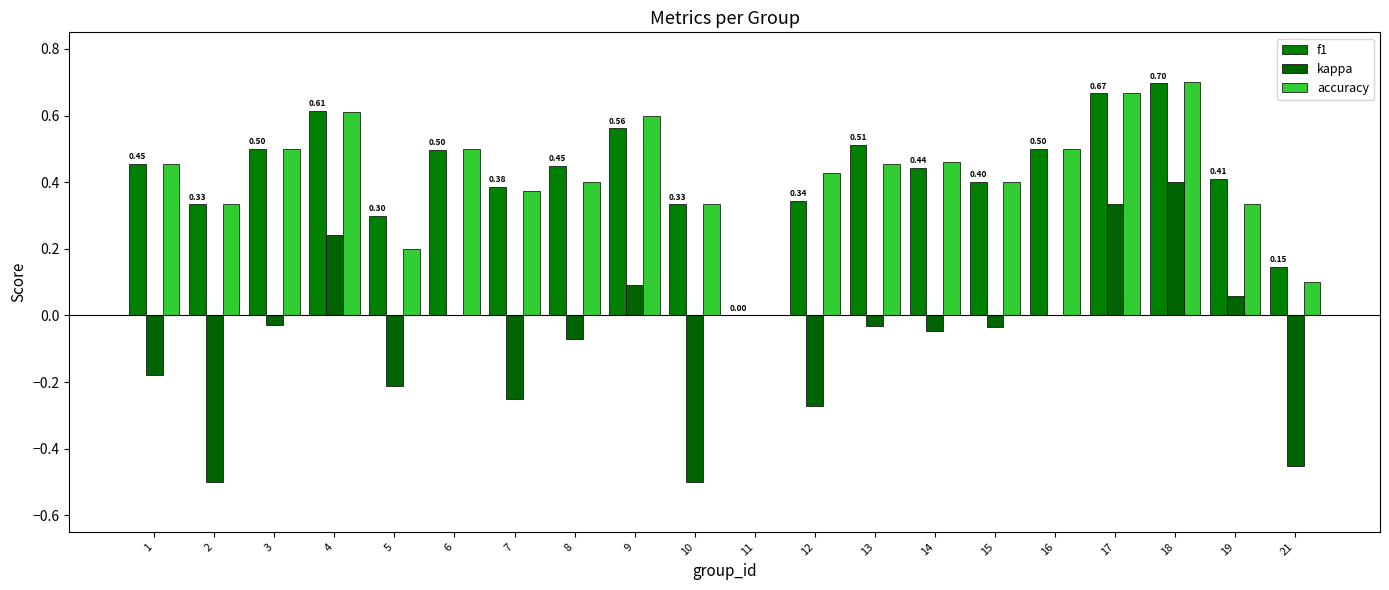

Is it true that f1 equals 0.6 at 4?

True